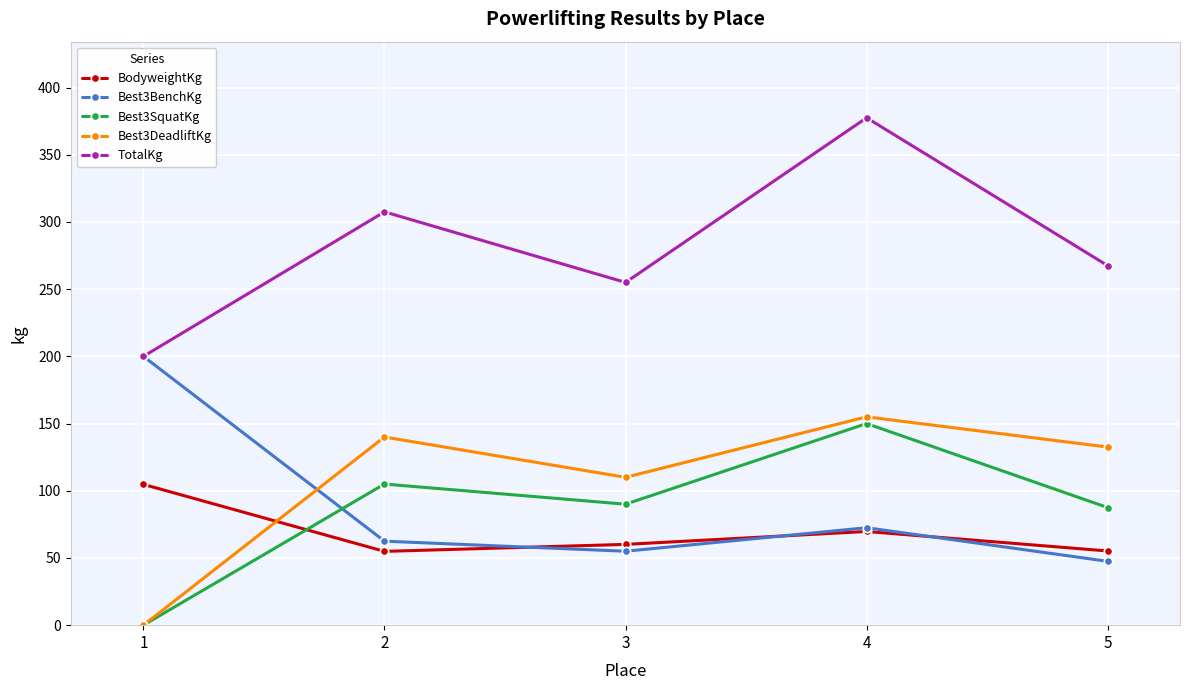

Rank the series by their maximum value, from highest to lowest.

TotalKg, Best3BenchKg, Best3DeadliftKg, Best3SquatKg, BodyweightKg